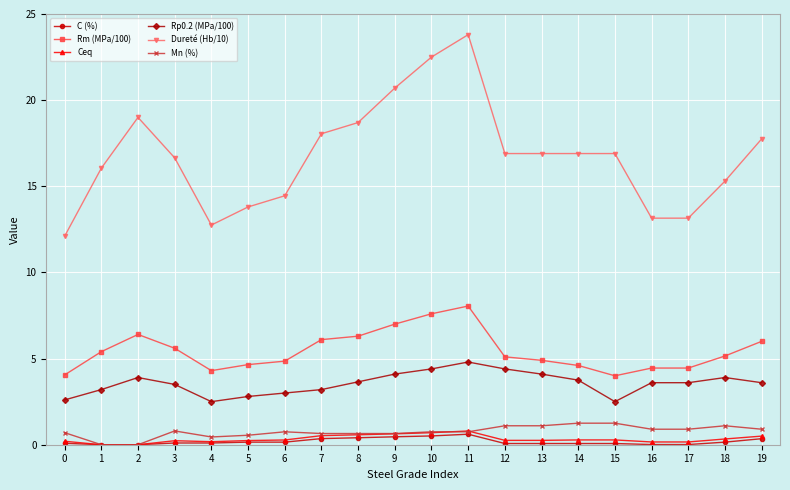

True or false: C (%) has a value of 0.6 at 11.

True